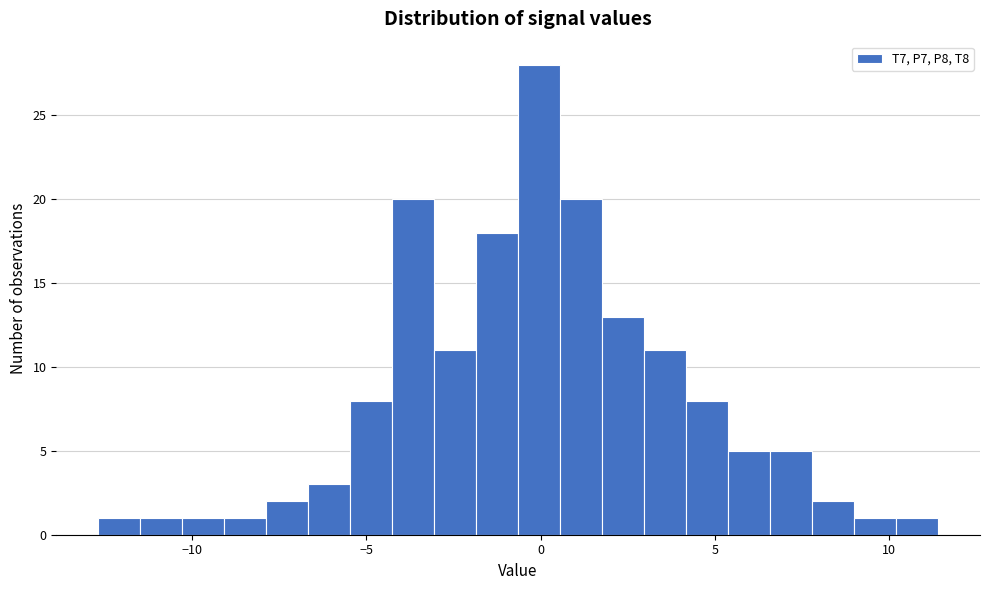

Read against the x-axis, roughly where is the centre of the tallest bar?

0.0